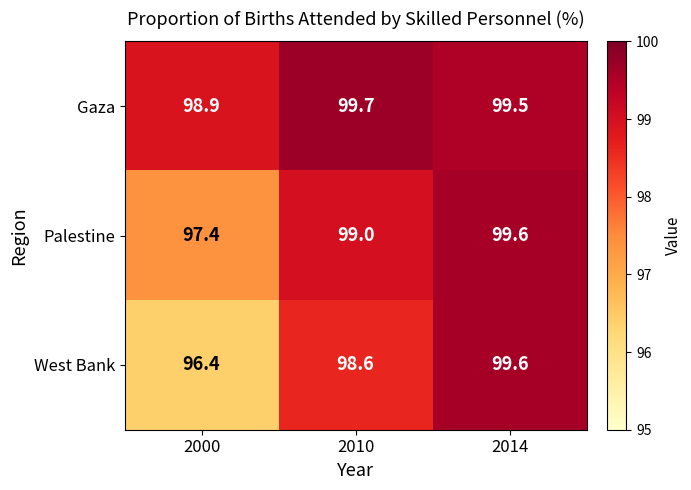

Reading left to right, what are all the values shown in this chart?

Gaza: 2000=98.9	2010=99.7	2014=99.5
Palestine: 2000=97.4	2010=99.0	2014=99.6
West Bank: 2000=96.4	2010=98.6	2014=99.6